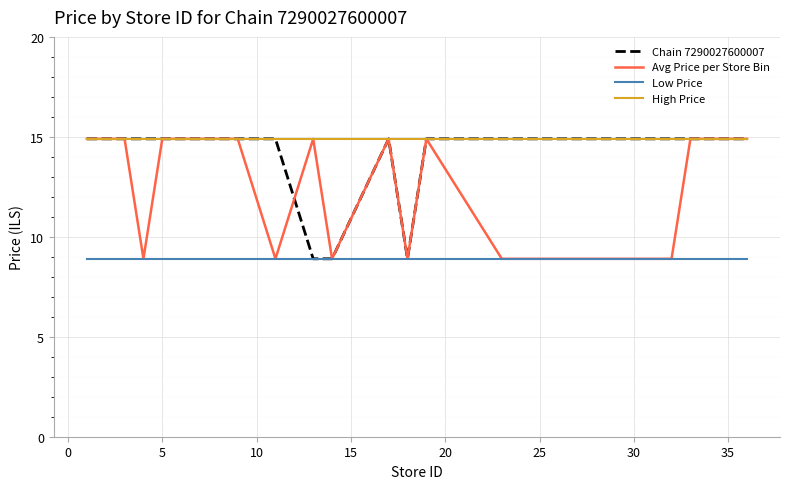

Which series has the largest total across all categories?

High Price